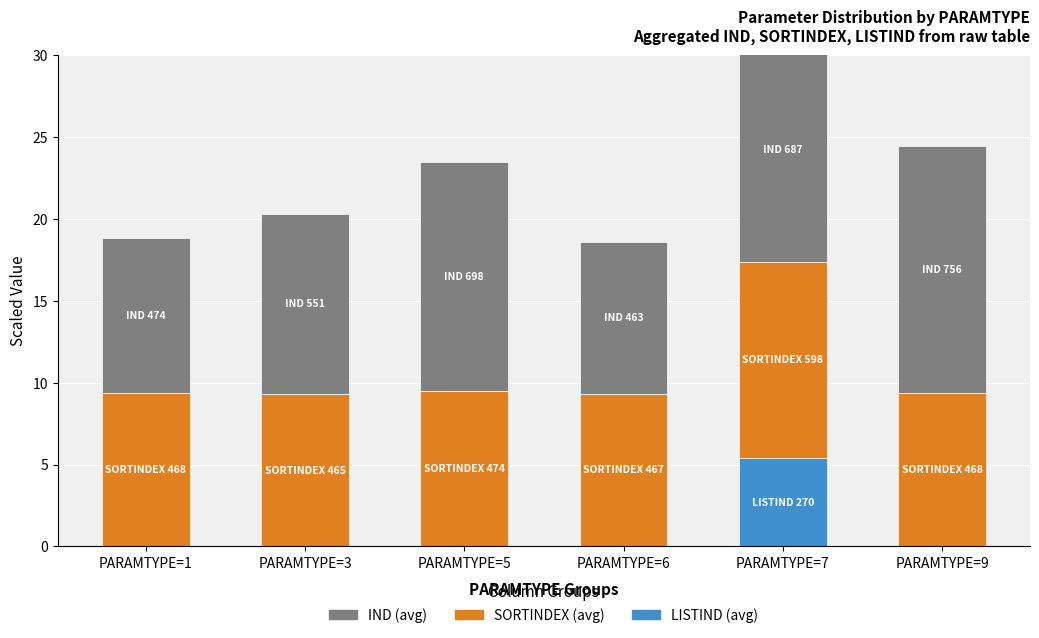

Between PARAMTYPE=3 and PARAMTYPE=1, which is larger?

PARAMTYPE=3